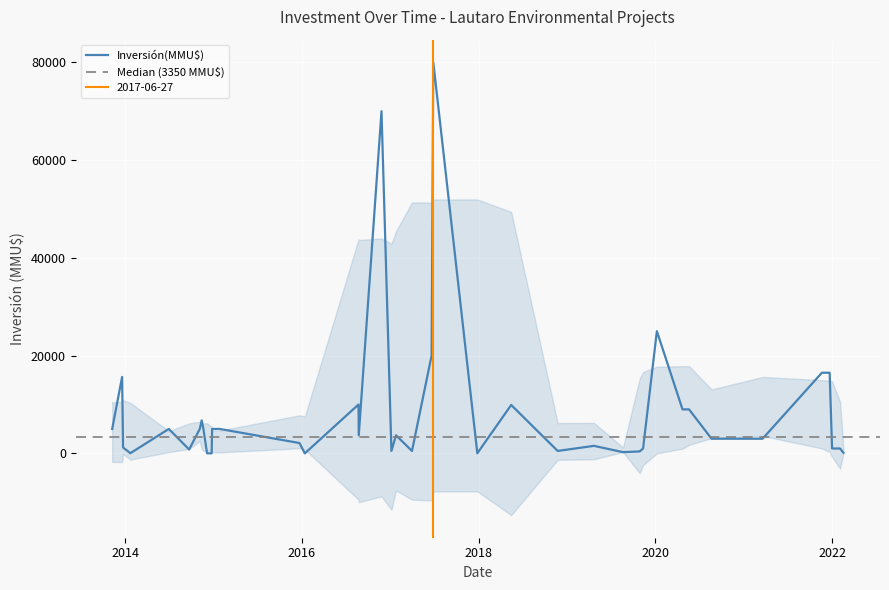

The value at 2013-11-08 is 2043. True or false?

False